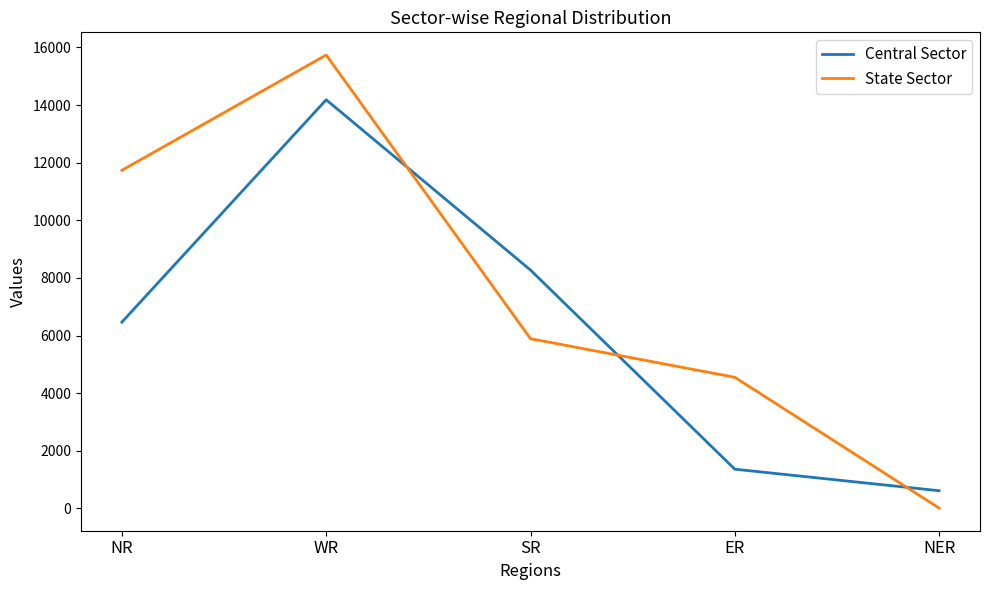

Reading left to right, list all the values displayed in this chart.

Central Sector: NR=6465	WR=14183	SR=8272	ER=1360	NER=613
State Sector: NR=11735	WR=15737	SR=5890	ER=4550	NER=11